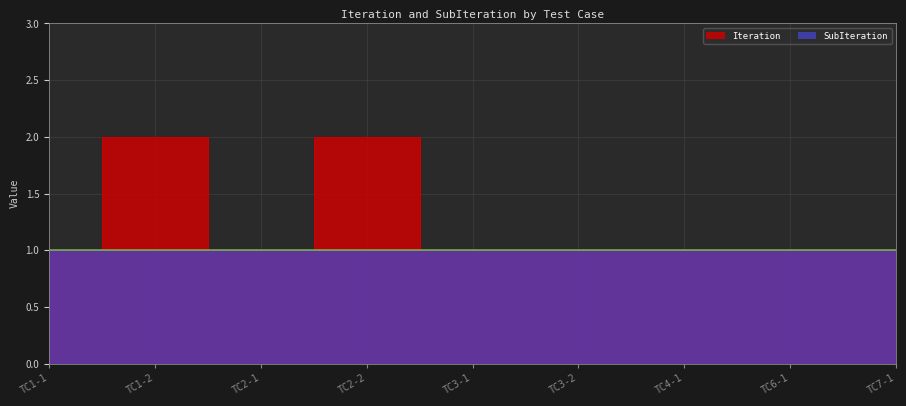

Which label corresponds to the smallest value in the chart?

TC1-1